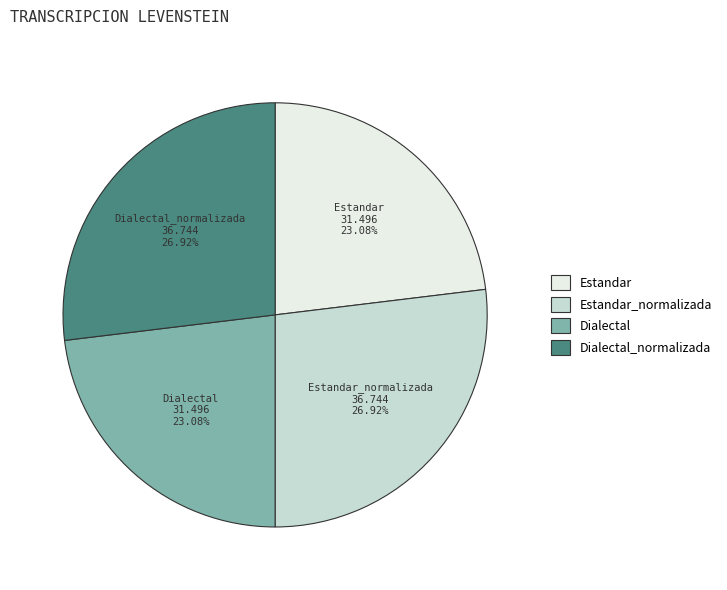

Is there any slice that represents more than half of the pie?

No